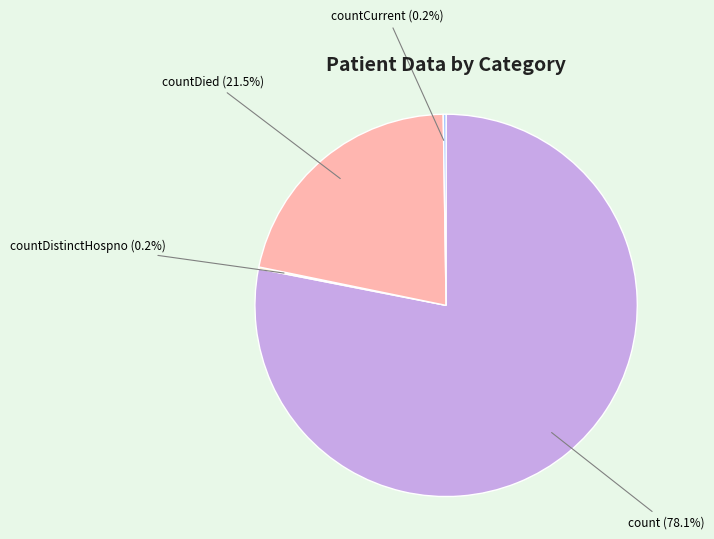

What is the majority slice?

count